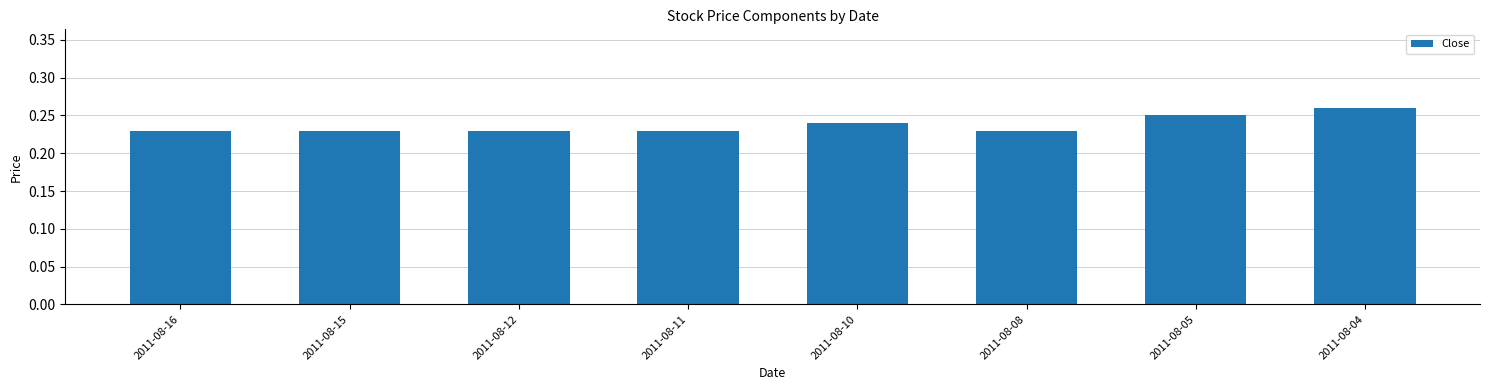

The chart shows a value of 0.4 at 2011-08-15. True or false?

False